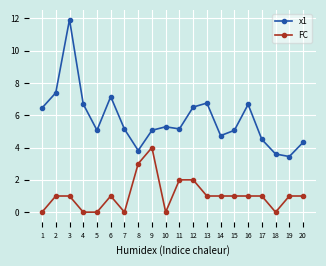

True or false: x1 has more than 2 interior local peaks.

True